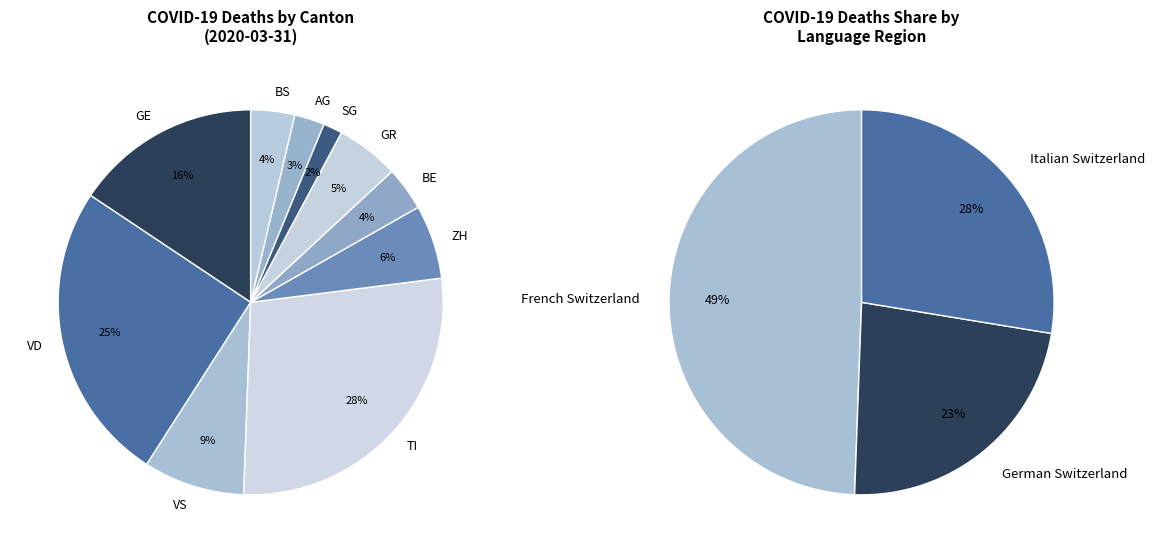

How much of the chart is everything except GR?

94.7%